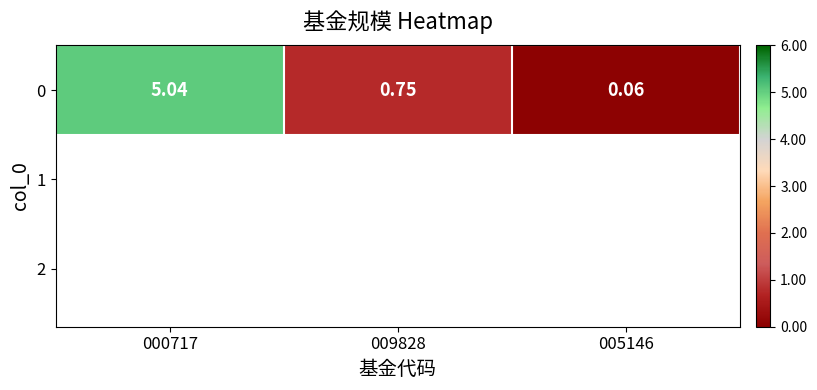

List the labels in order of value, largest first.

000717, 009828, 005146